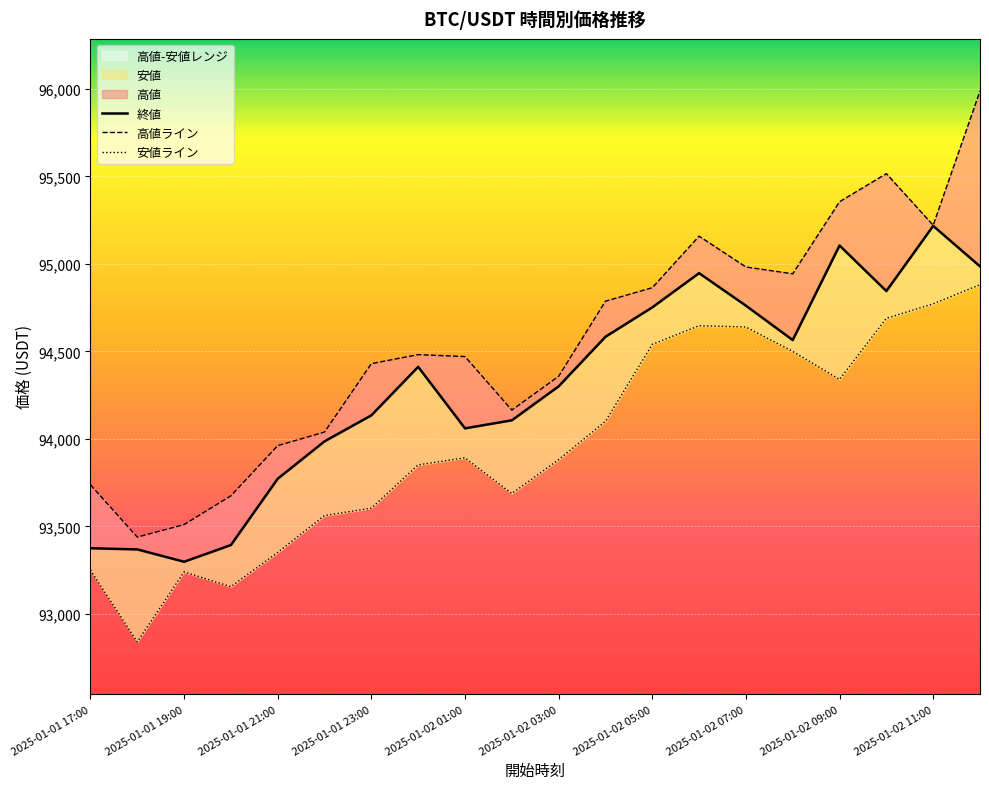

What is the difference between the maximum and minimum values in the 安値 series?

2041.1